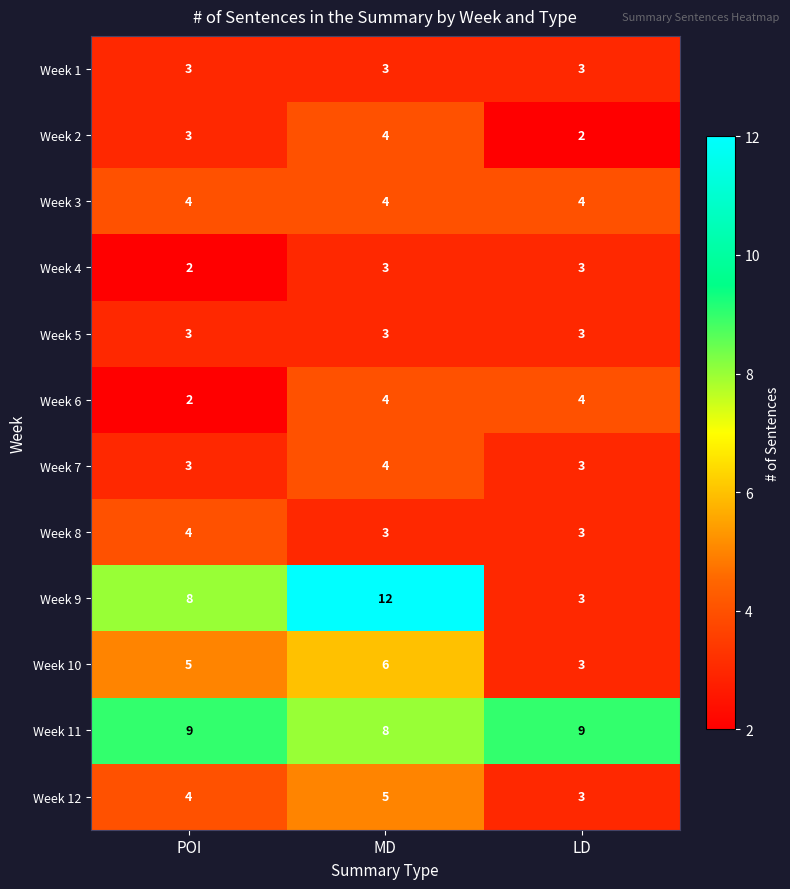

Read the Week 8 value at LD.

3